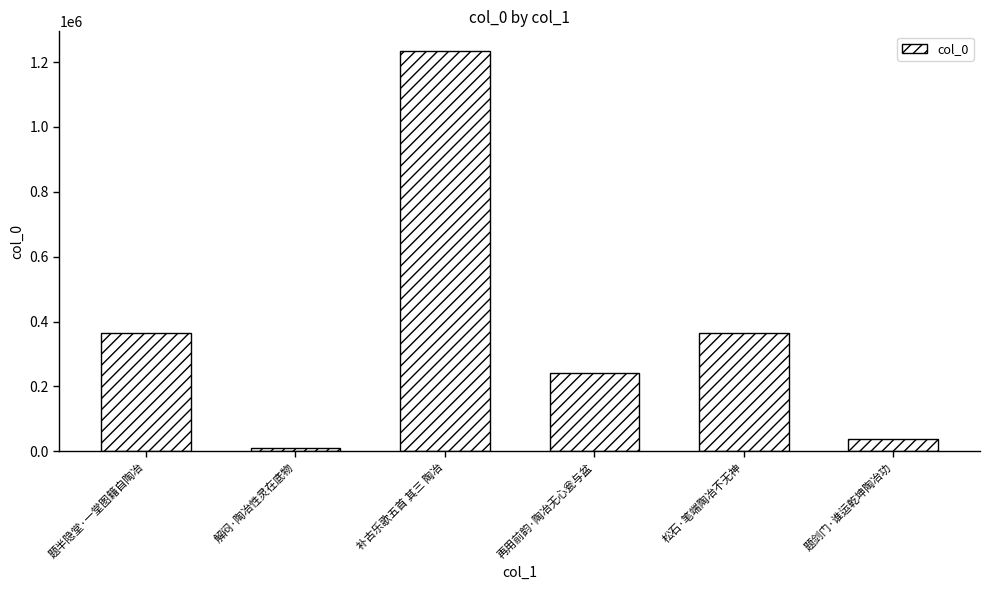

At which label is the value closest to 620815?

题半隐堂·一堂图籍自陶冶